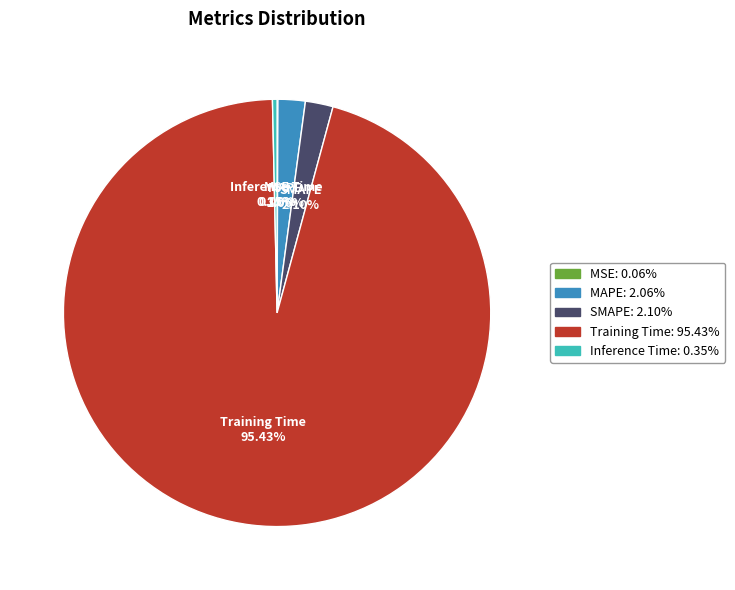

Which category has the biggest portion of the pie?

Training Time